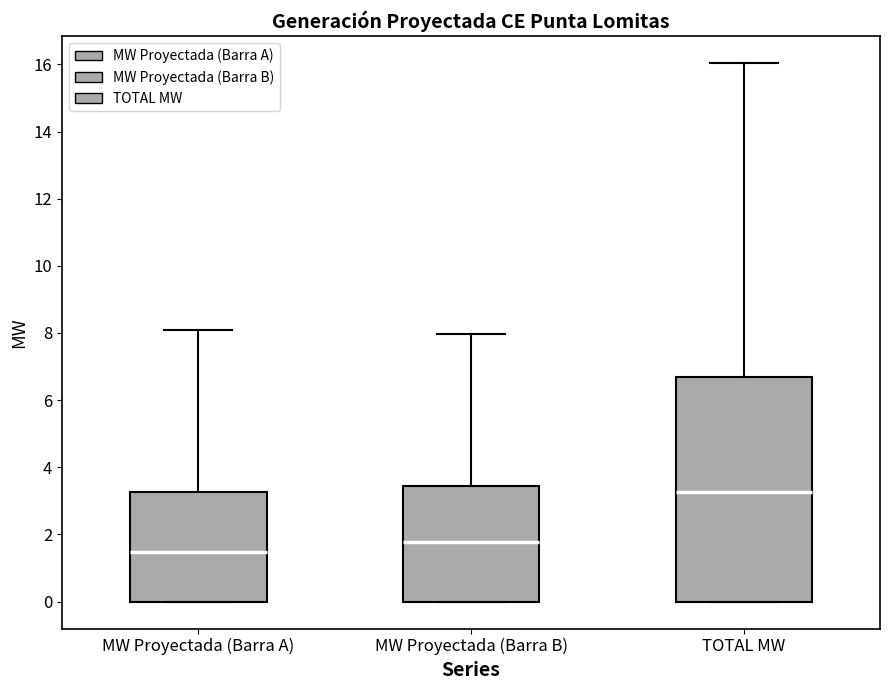

Which box has the highest median line?

TOTAL MW